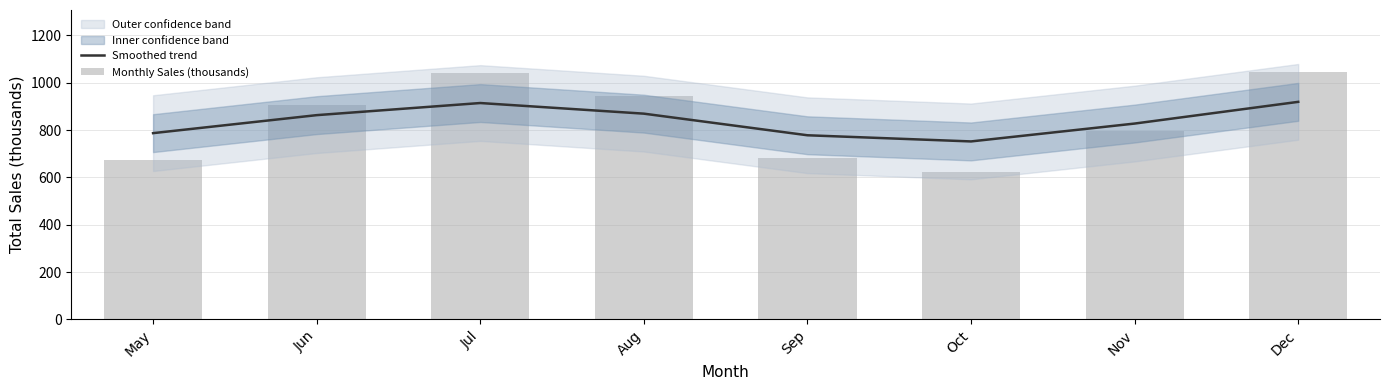

How many values in the Monthly Sales (thousands) series are below 903?

4